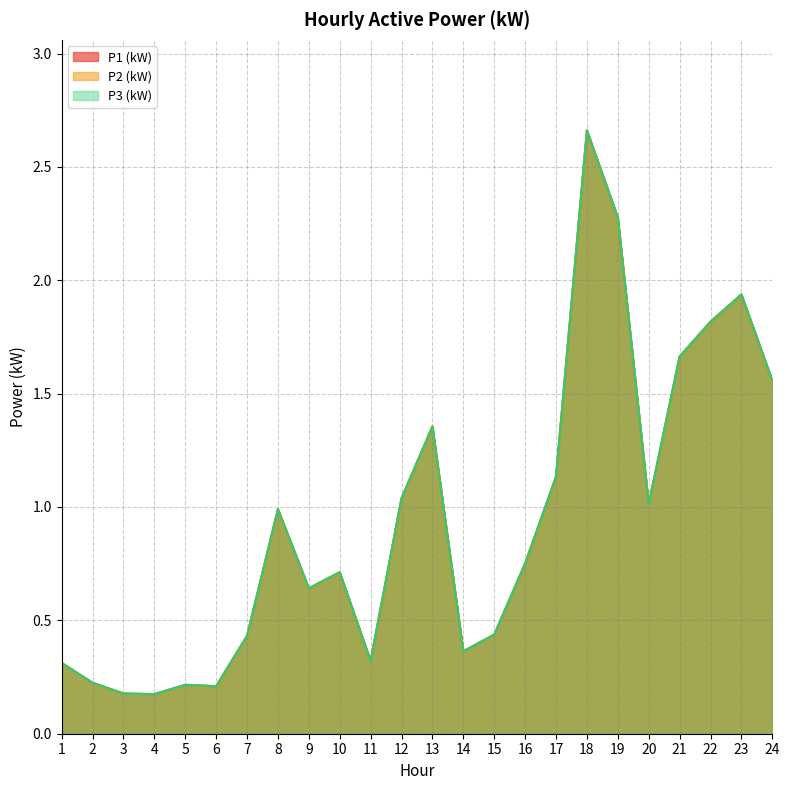

How many interior local peaks does the P1 (kW) series have?

6